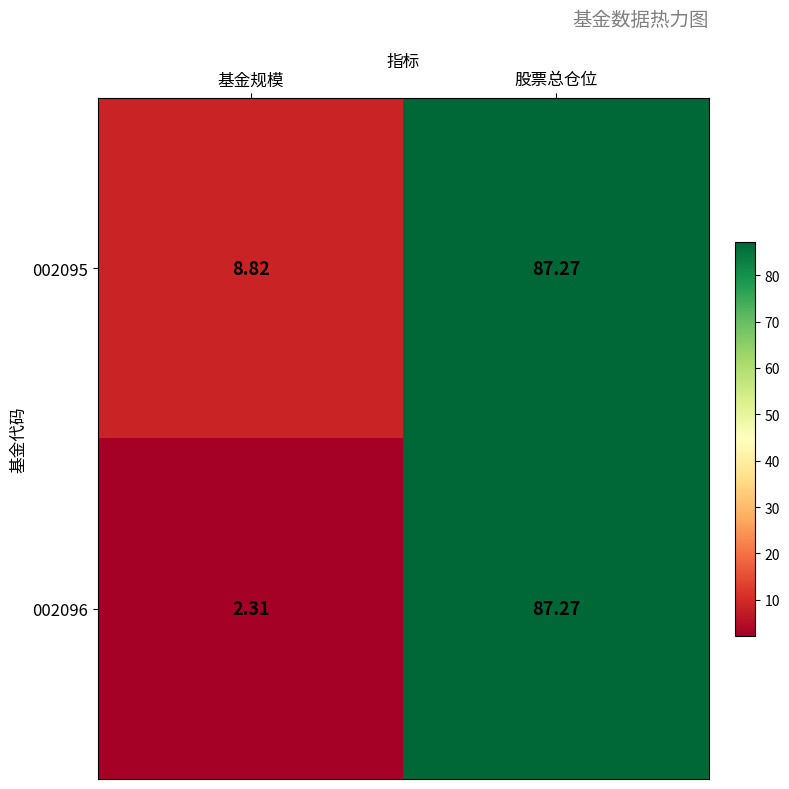

List the labels in order of 002095 value, smallest first.

基金规模, 股票总仓位